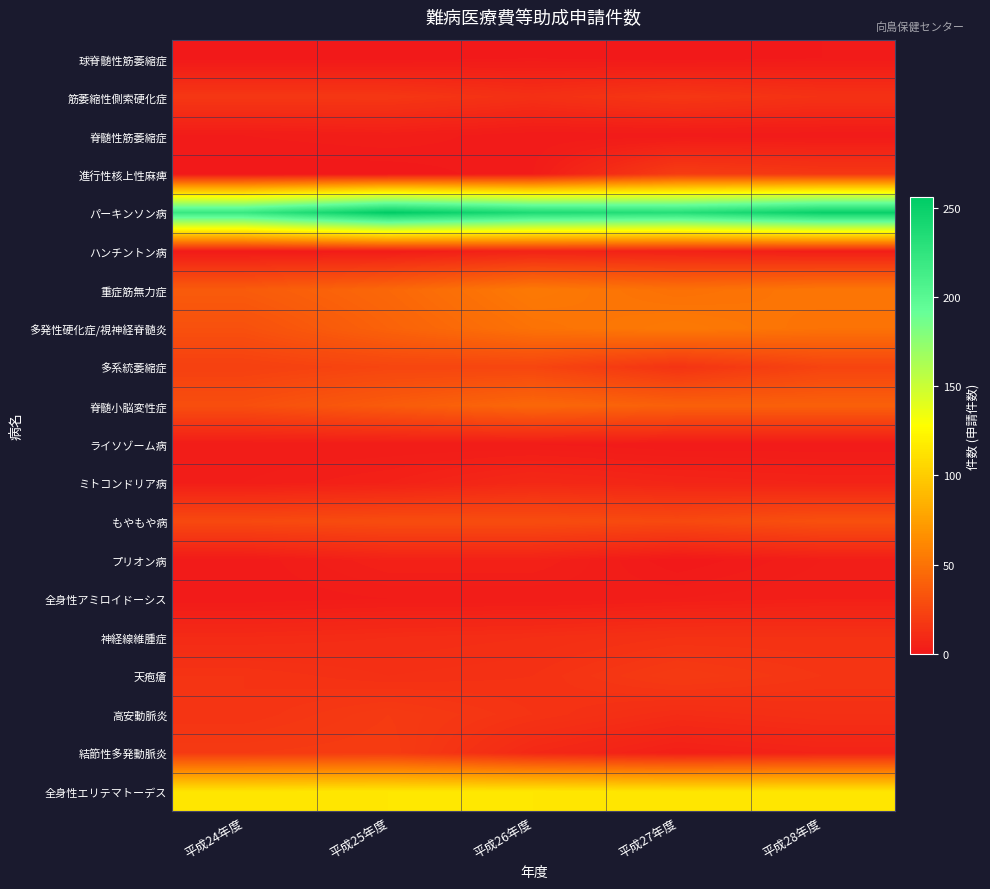

Between 平成25年度 and 平成24年度, which is larger?

平成25年度